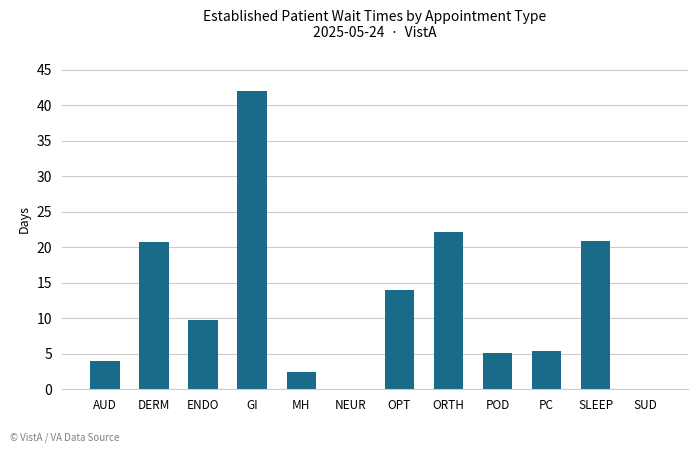

What is the difference between the values at PC and ENDO?

4.4